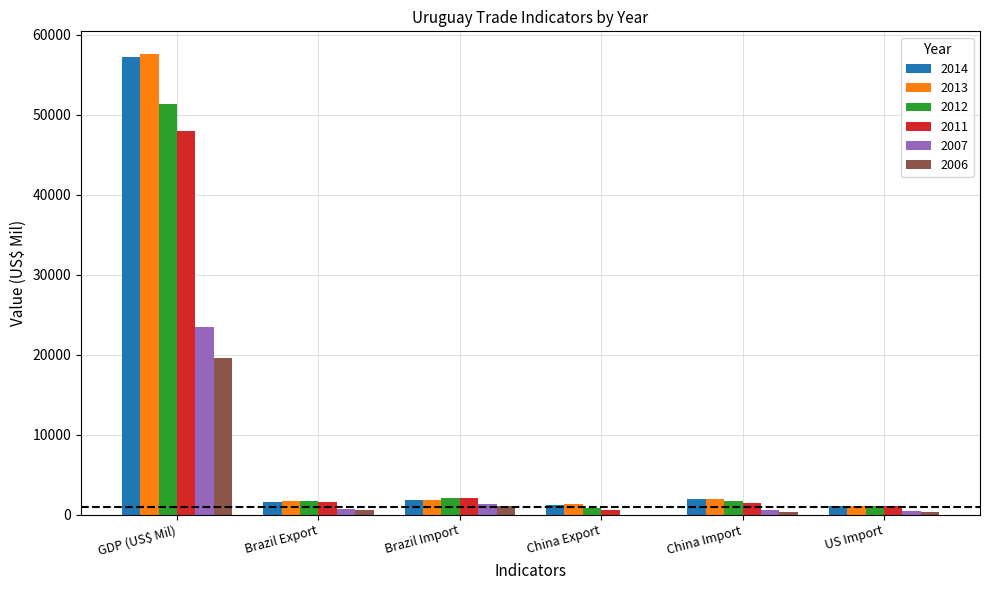

Is it true that 2007 equals 15864.8 at China Export?

False